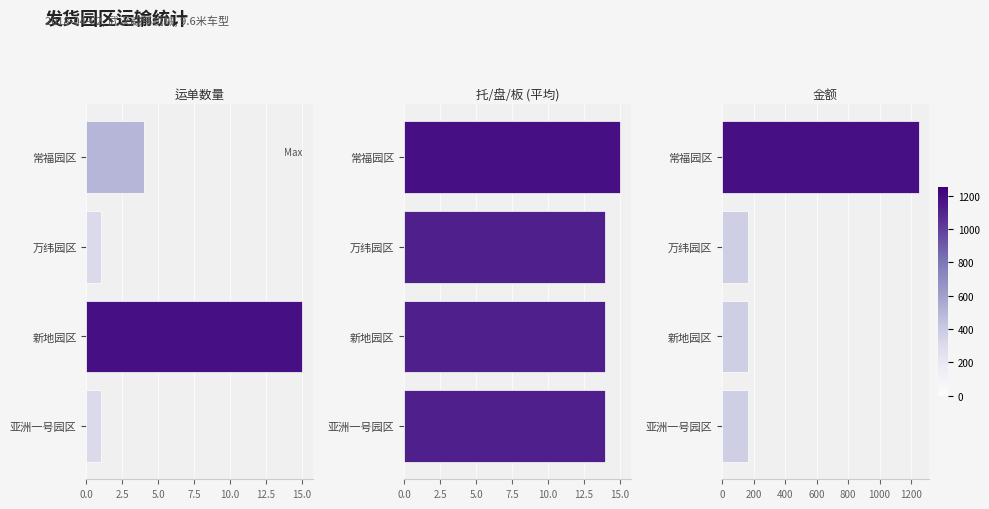

How many 金额 values are between 165 and 1250?

4